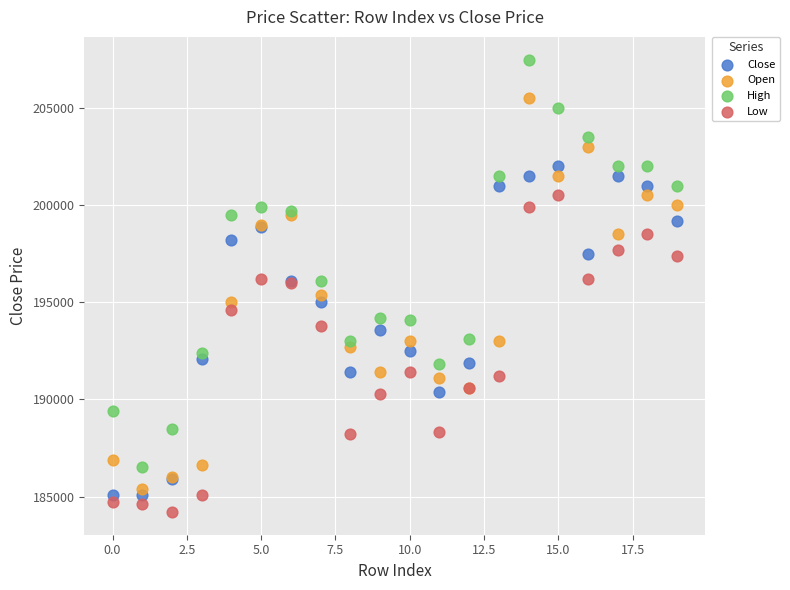

Which series has the largest Y range (max minus min)?

High